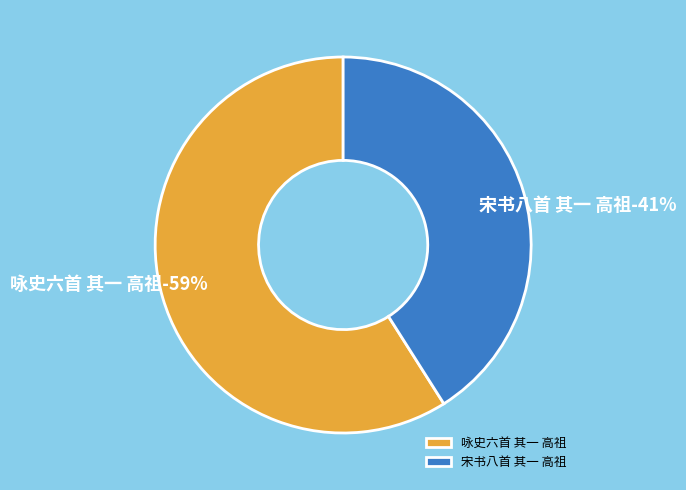

True or false: 咏史六首 其一 高祖 accounts for 52% of the total.

False